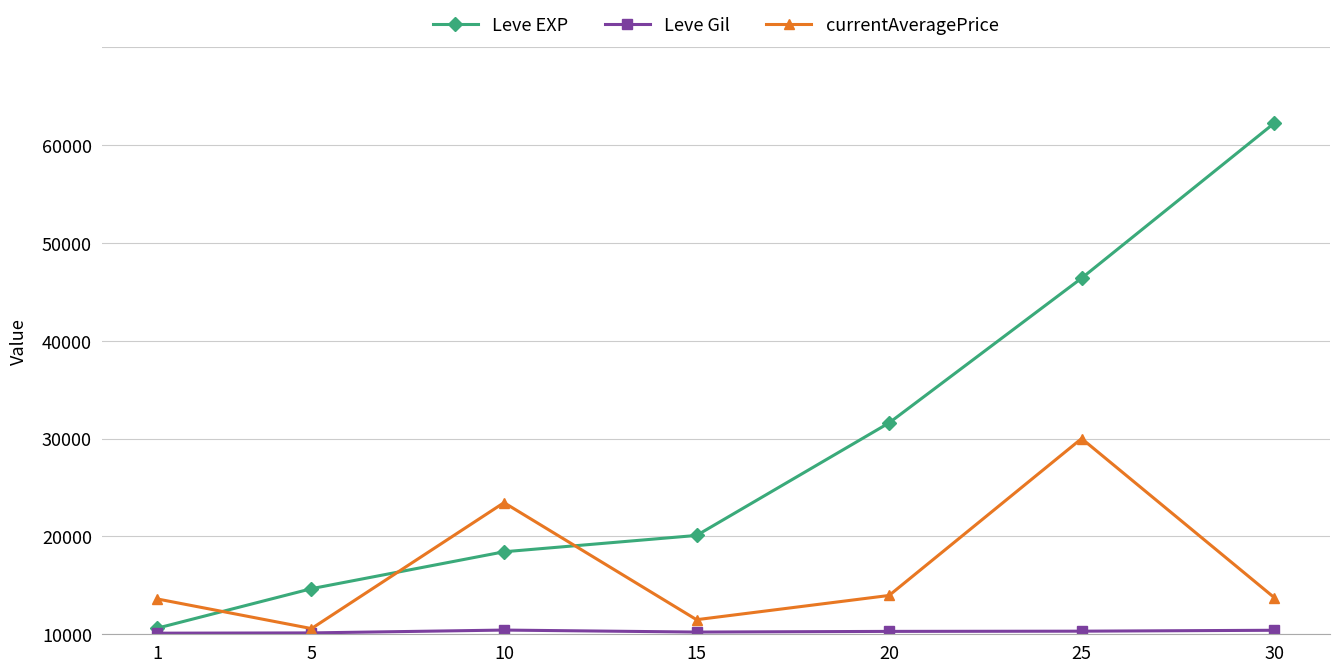

The value of Leve Gil at 30 is 410. True or false?

True